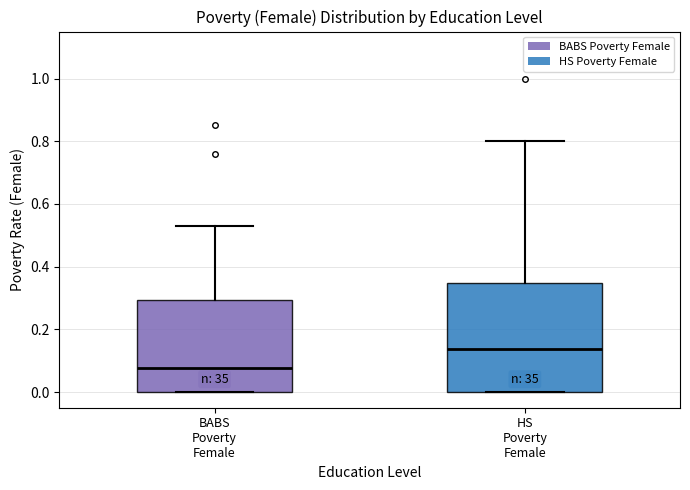

Reading left to right, transcribe this box plot: for each box, give where its median line is, the range the box spans, and where its two whiskers end, as read against the y-axis. The values are not printed on the chart, so give them approximately, as read against the axis.

BABS Poverty Female: median 0.08, box 0.00 to 0.30, whiskers 0.00 to 0.52
HS Poverty Female: median 0.14, box 0.00 to 0.34, whiskers 0.00 to 0.80